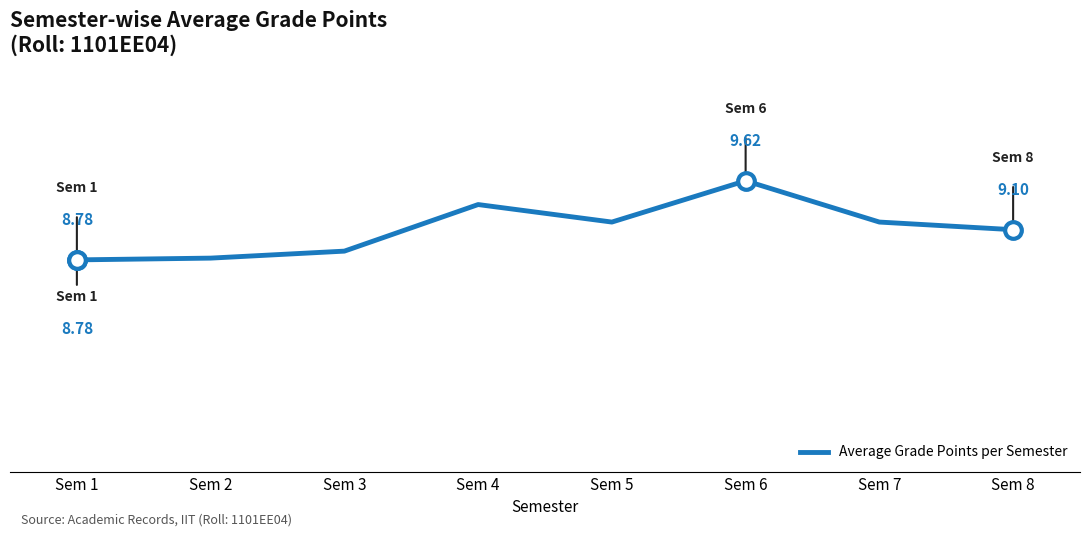

Is this an area chart (filled region under the line)?

No